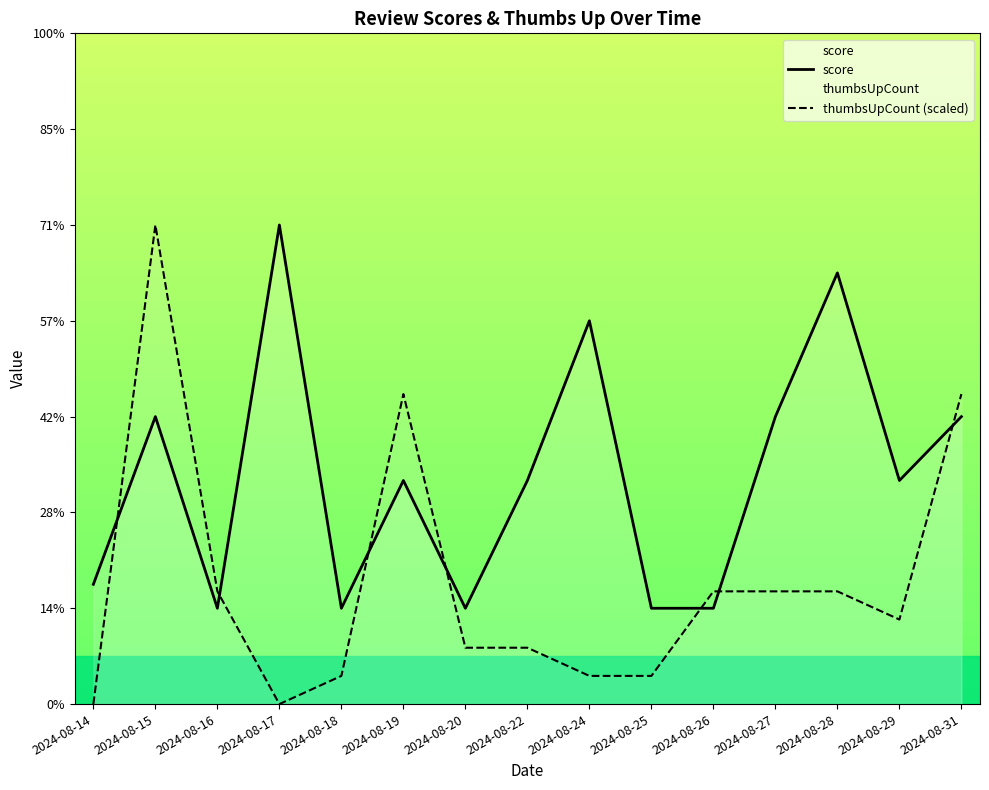

How many values in the score series are below 2?

6